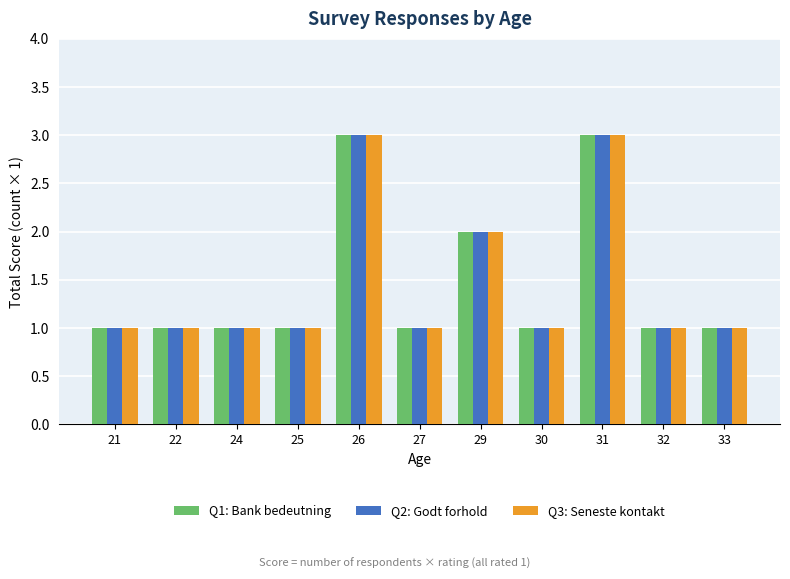

Is it true that Q1: Bank bedeutning equals 4 at 26?

False